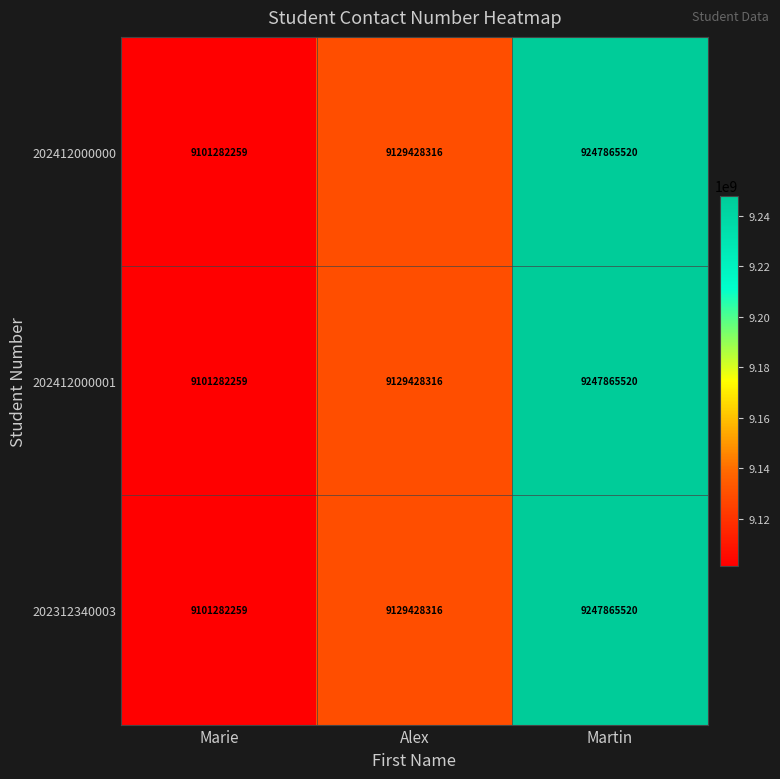

What is the average value of the 202312340003 series?

9159525365